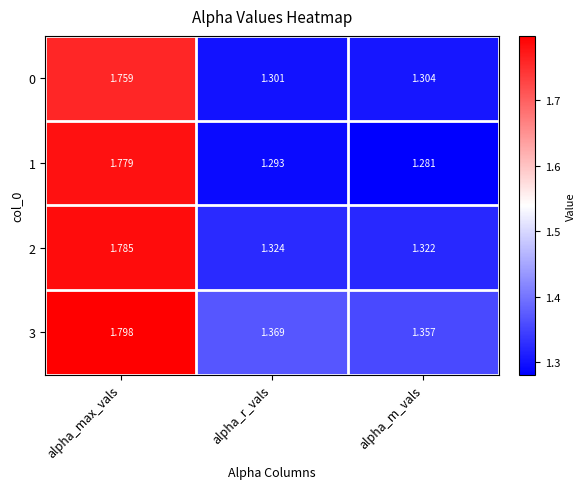

Which series has the widest spread of values?

1